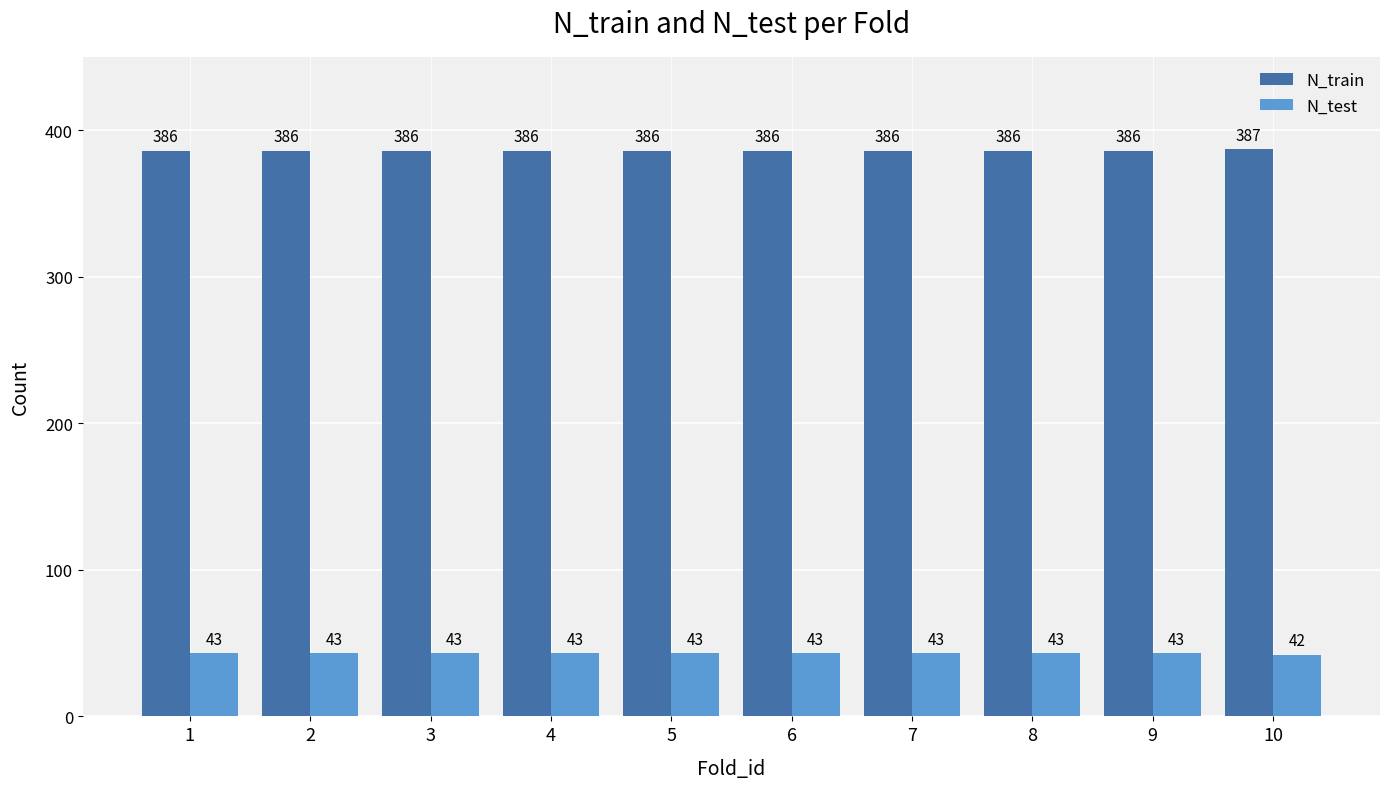

Reading left to right, extract all data points from this chart.

N_train: 386	386	386	386	386	386	386	386	386	387
N_test: 43	43	43	43	43	43	43	43	43	42